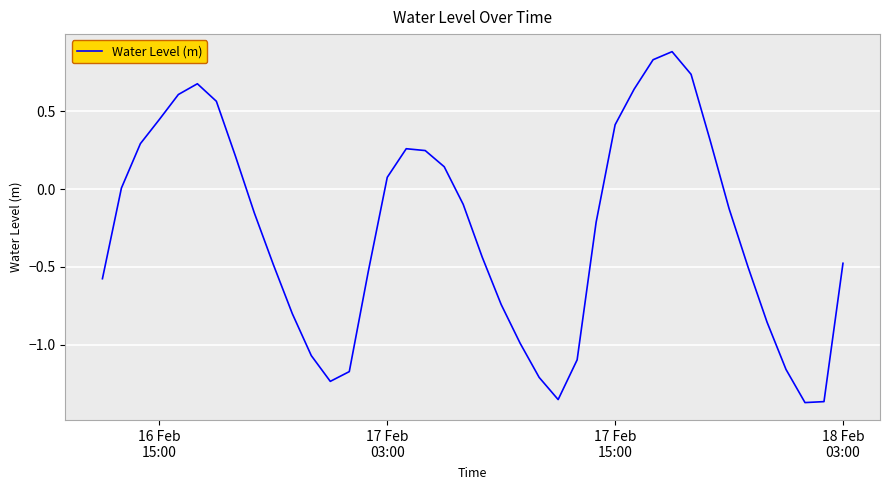

What is the greatest value displayed?

0.9